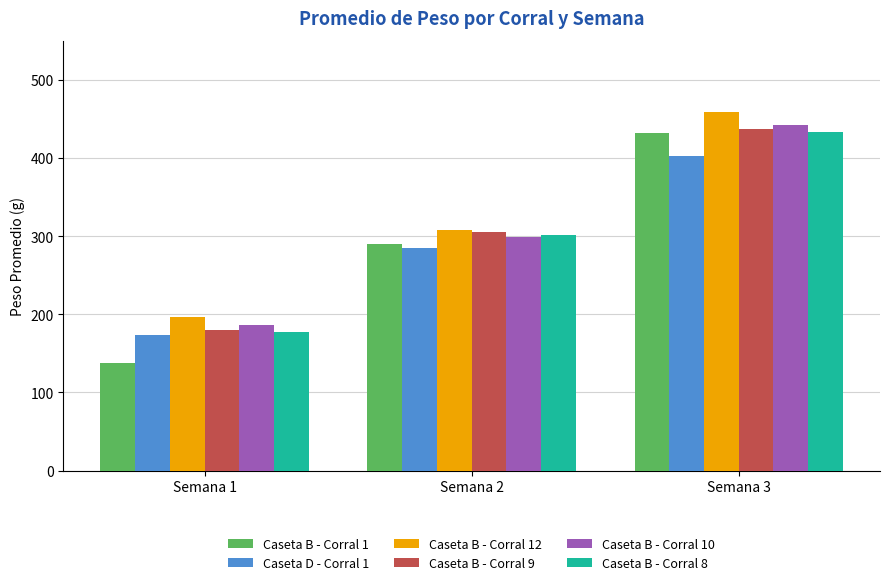

How many groups of bars are there?

3